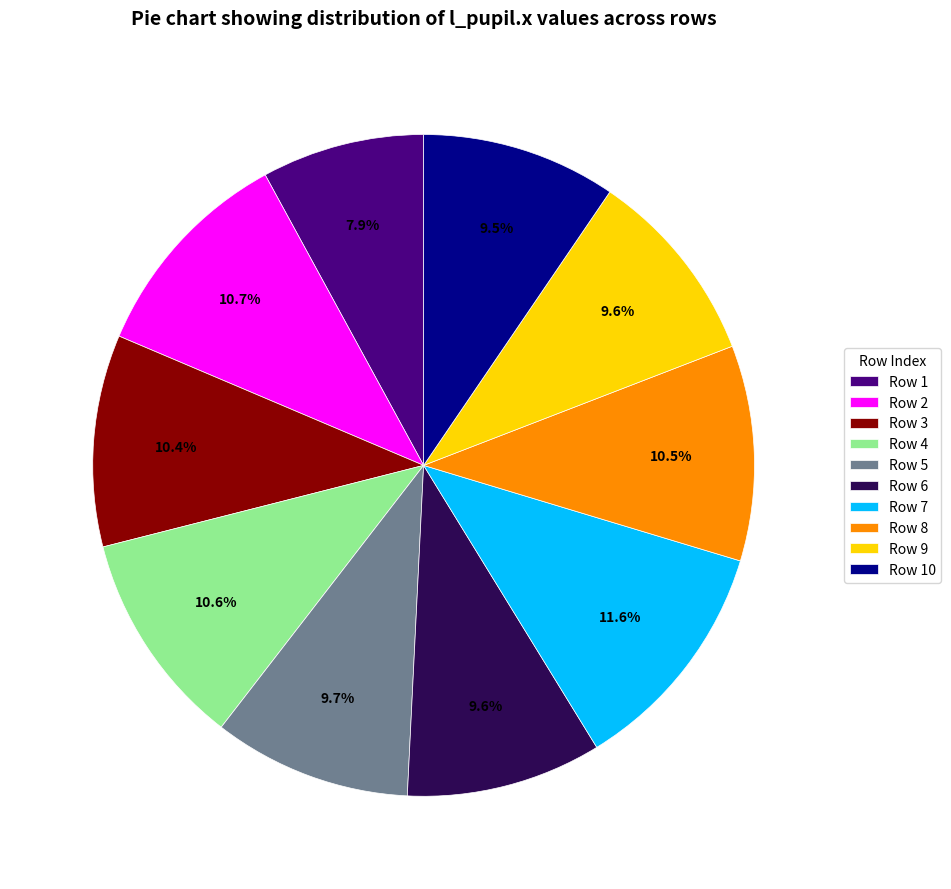

How many segments does this pie chart have?

10